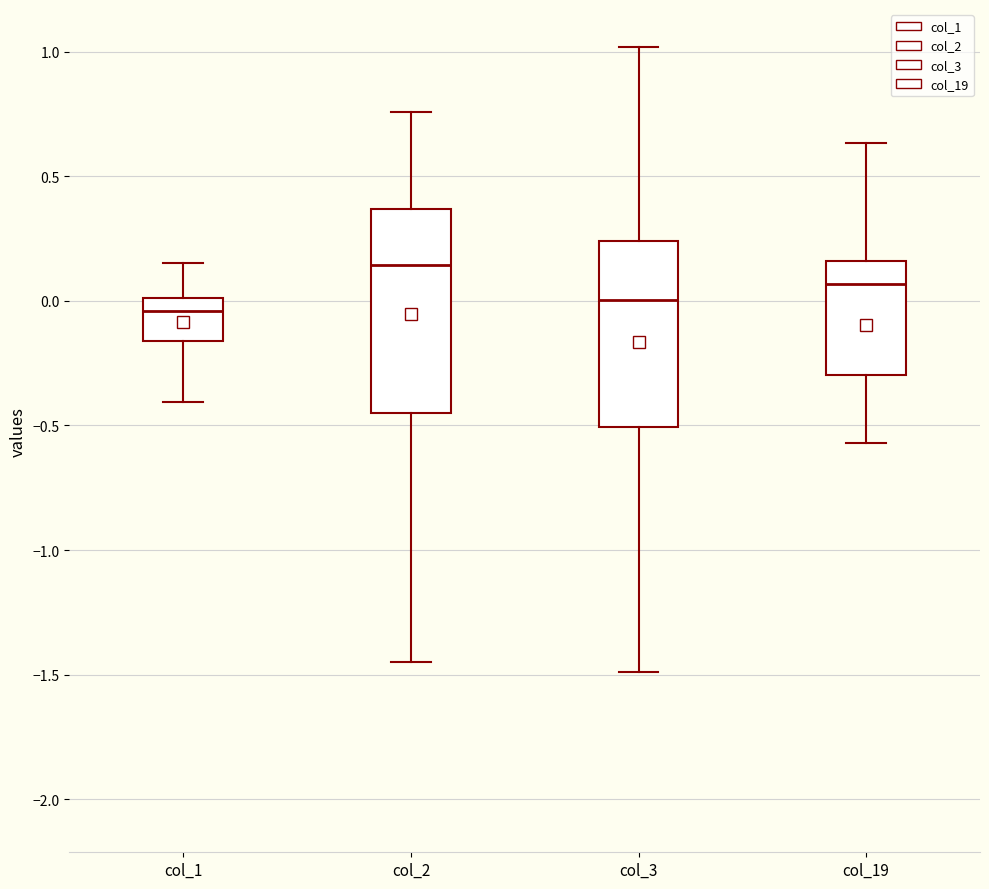

Comparing the boxes themselves (not the whiskers), which one is the tallest?

col_2